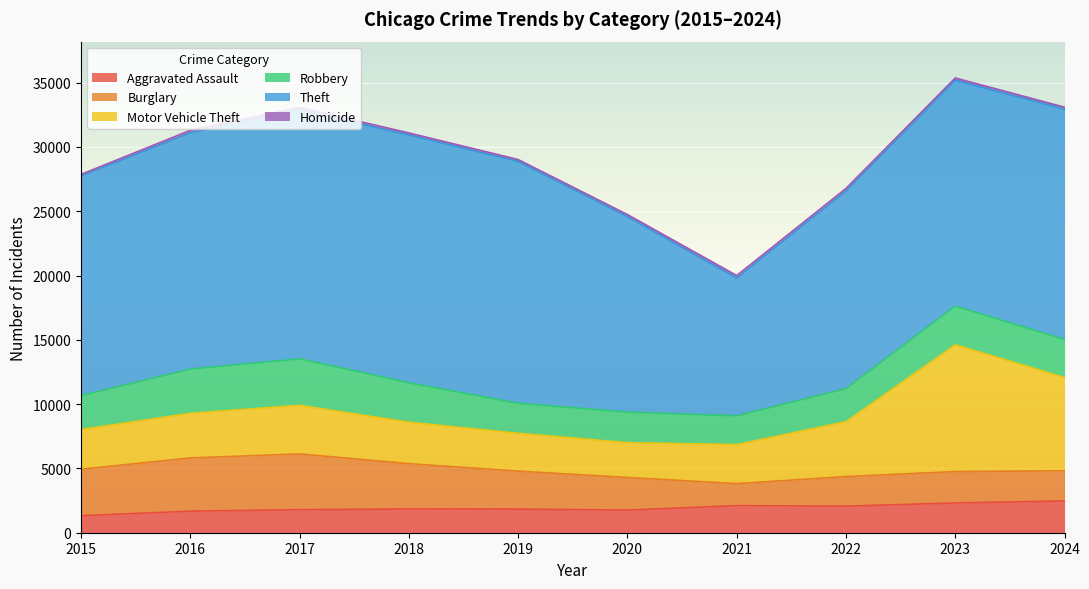

Count the number of categories in the chart.

10